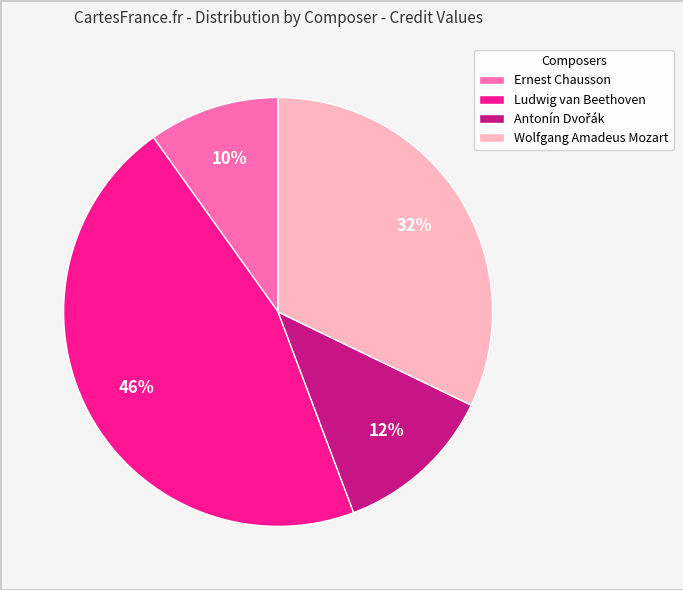

Is there any slice that represents more than half of the pie?

No